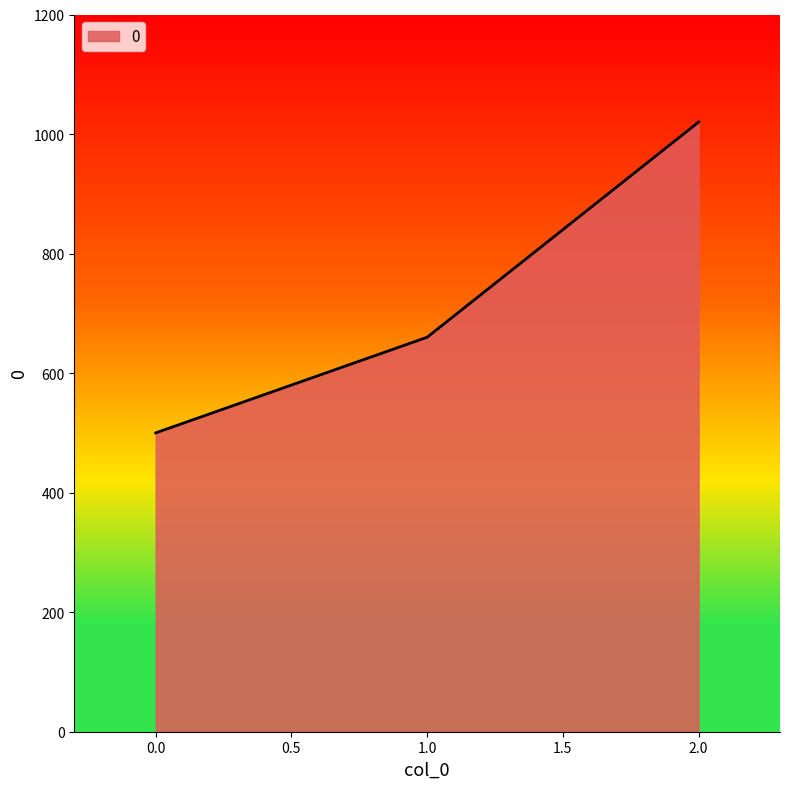

Rank the categories by value from lowest to highest.

0.0, 1.0, 2.0